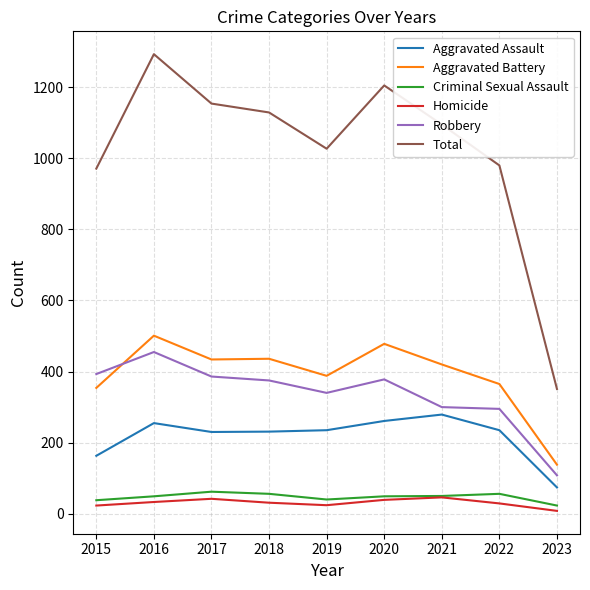

What is the difference between the maximum and second lowest values in the Robbery series?

160